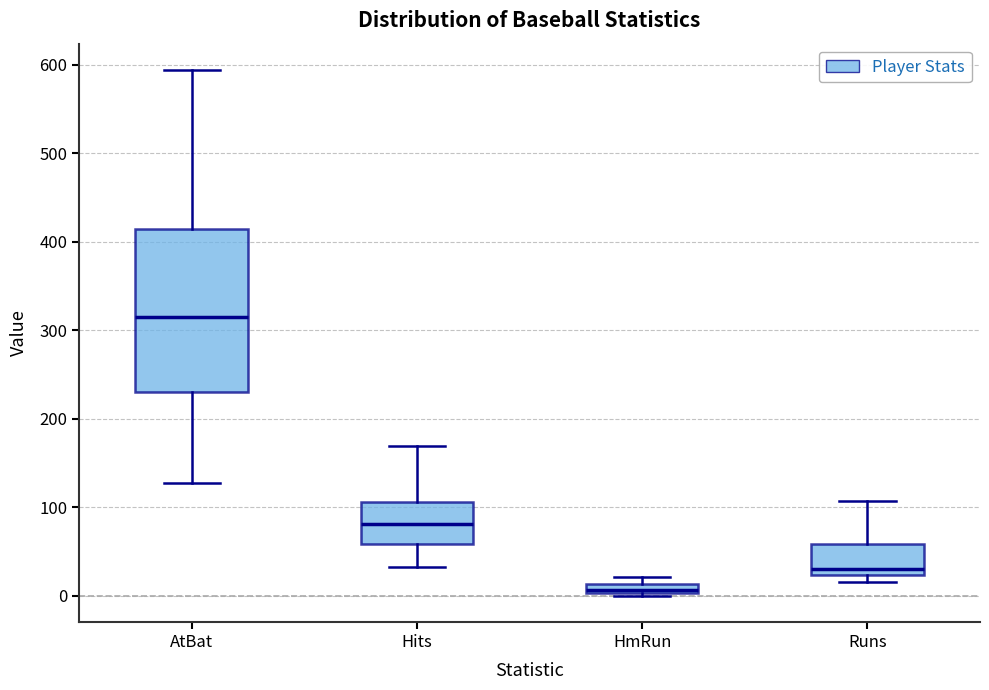

Which box has the lowest median line?

HmRun